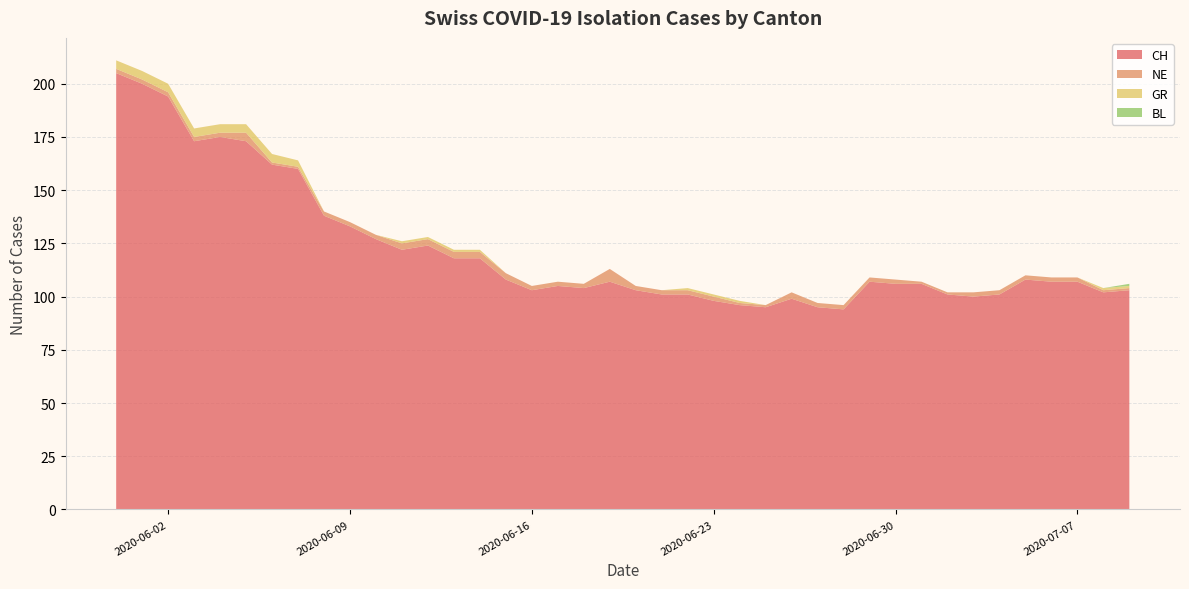

Reading left to right, list all the values displayed in this chart.

CH: 2020-05-31=205	2020-06-01=200	2020-06-02=194	2020-06-03=173	2020-06-04=175	2020-06-05=173	2020-06-06=162	2020-06-07=160	2020-06-08=138	2020-06-09=133	2020-06-10=127	2020-06-11=122	2020-06-12=124	2020-06-13=118	2020-06-14=118	2020-06-15=108	2020-06-16=103	2020-06-17=105	2020-06-18=104	2020-06-19=107	2020-06-20=103	2020-06-21=101	2020-06-22=101	2020-06-23=98	2020-06-24=96	2020-06-25=95	2020-06-26=99	2020-06-27=95	2020-06-28=94	2020-06-29=107	2020-06-30=106	2020-07-01=106	2020-07-02=101	2020-07-03=100	2020-07-04=101	2020-07-05=108	2020-07-06=107	2020-07-07=107	2020-07-08=102	2020-07-09=103
NE: 2020-05-31=2	2020-06-01=2	2020-06-02=2	2020-06-03=2	2020-06-04=2	2020-06-05=4	2020-06-06=1	2020-06-07=1	2020-06-08=2	2020-06-09=2	2020-06-10=2	2020-06-11=3	2020-06-12=3	2020-06-13=3	2020-06-14=3	2020-06-15=3	2020-06-16=2	2020-06-17=2	2020-06-18=2	2020-06-19=6	2020-06-20=2	2020-06-21=2	2020-06-22=2	2020-06-23=2	2020-06-24=1	2020-06-25=1	2020-06-26=3	2020-06-27=2	2020-06-28=2	2020-06-29=2	2020-06-30=2	2020-07-01=1	2020-07-02=1	2020-07-03=2	2020-07-04=2	2020-07-05=2	2020-07-06=2	2020-07-07=2	2020-07-08=1	2020-07-09=1
GR: 2020-05-31=4	2020-06-01=4	2020-06-02=4	2020-06-03=4	2020-06-04=4	2020-06-05=4	2020-06-06=4	2020-06-07=3	2020-06-08=0	2020-06-09=0	2020-06-10=0	2020-06-11=1	2020-06-12=1	2020-06-13=1	2020-06-14=1	2020-06-15=0	2020-06-16=0	2020-06-17=0	2020-06-18=0	2020-06-19=0	2020-06-20=0	2020-06-21=0	2020-06-22=1	2020-06-23=1	2020-06-24=1	2020-06-25=0	2020-06-26=0	2020-06-27=0	2020-06-28=0	2020-06-29=0	2020-06-30=0	2020-07-01=0	2020-07-02=0	2020-07-03=0	2020-07-04=0	2020-07-05=0	2020-07-06=0	2020-07-07=0	2020-07-08=1	2020-07-09=1
BL: 2020-05-31=0	2020-06-01=0	2020-06-02=0	2020-06-03=0	2020-06-04=0	2020-06-05=0	2020-06-06=0	2020-06-07=0	2020-06-08=0	2020-06-09=0	2020-06-10=0	2020-06-11=0	2020-06-12=0	2020-06-13=0	2020-06-14=0	2020-06-15=0	2020-06-16=0	2020-06-17=0	2020-06-18=0	2020-06-19=0	2020-06-20=0	2020-06-21=0	2020-06-22=0	2020-06-23=0	2020-06-24=0	2020-06-25=0	2020-06-26=0	2020-06-27=0	2020-06-28=0	2020-06-29=0	2020-06-30=0	2020-07-01=0	2020-07-02=0	2020-07-03=0	2020-07-04=0	2020-07-05=0	2020-07-06=0	2020-07-07=0	2020-07-08=0	2020-07-09=1